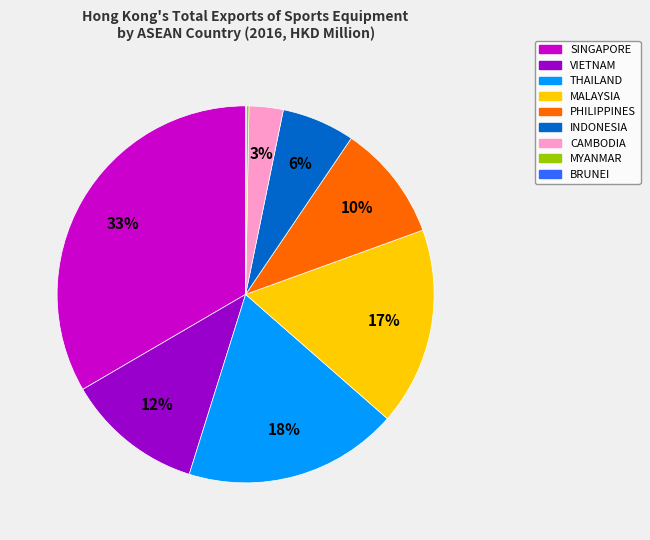

To the nearest percent, what is the average slice percentage?

11%